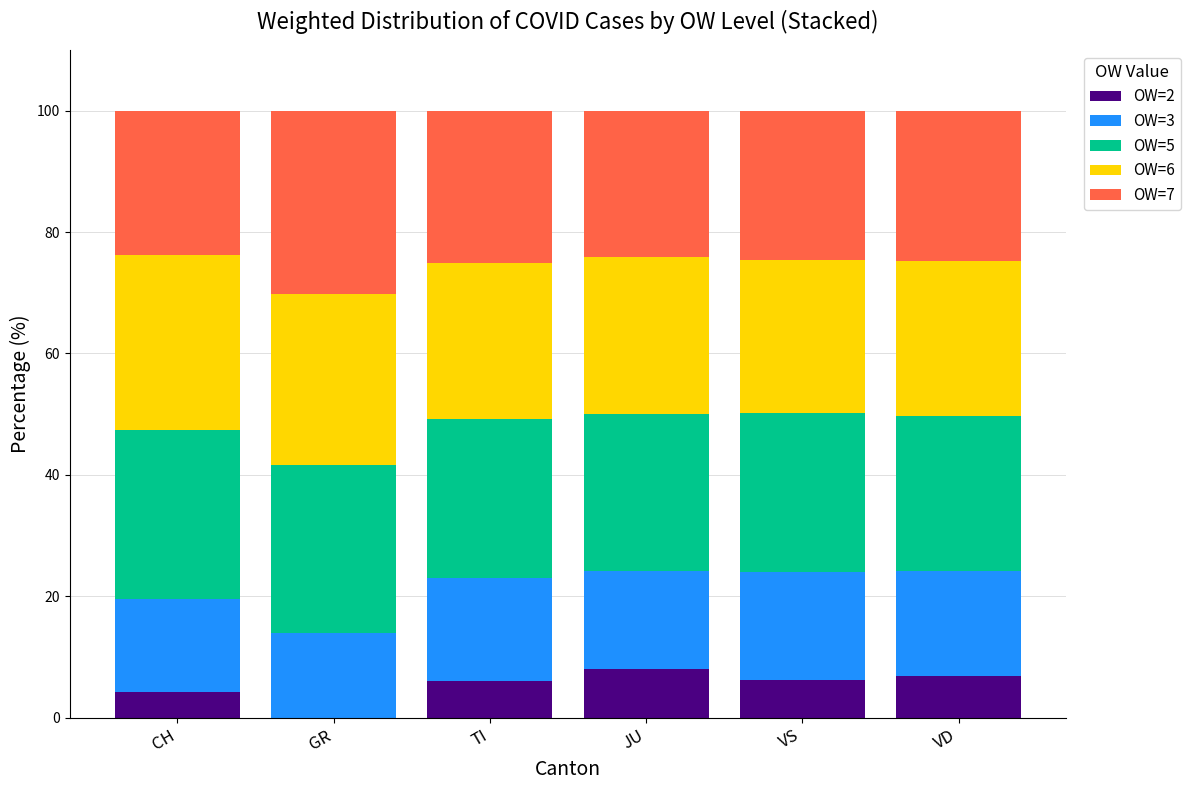

Is it true that OW=2 equals 6.0 at TI?

True